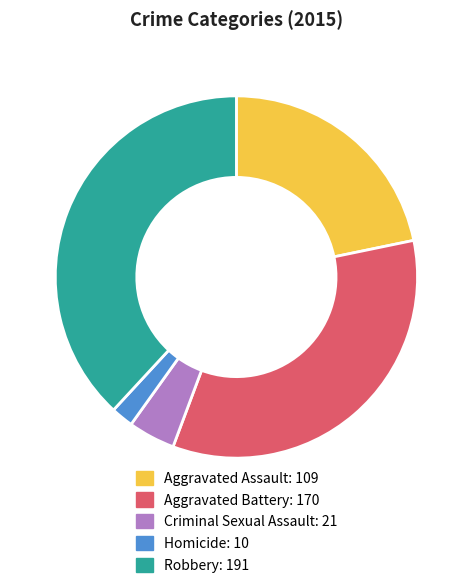

Does Aggravated Battery account for over 50% of the chart?

No